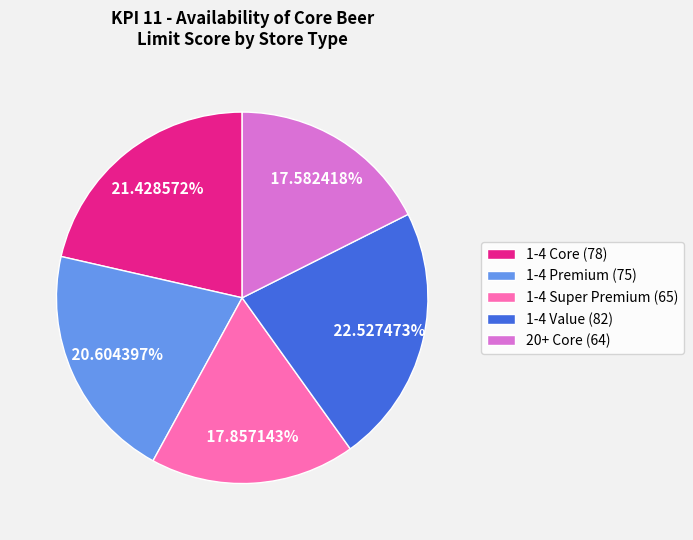

Which slice is the largest?

1-4 Value